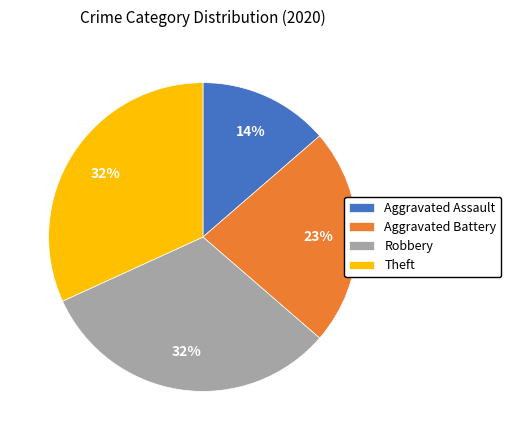

What is the smallest slice in the pie chart?

Aggravated Assault